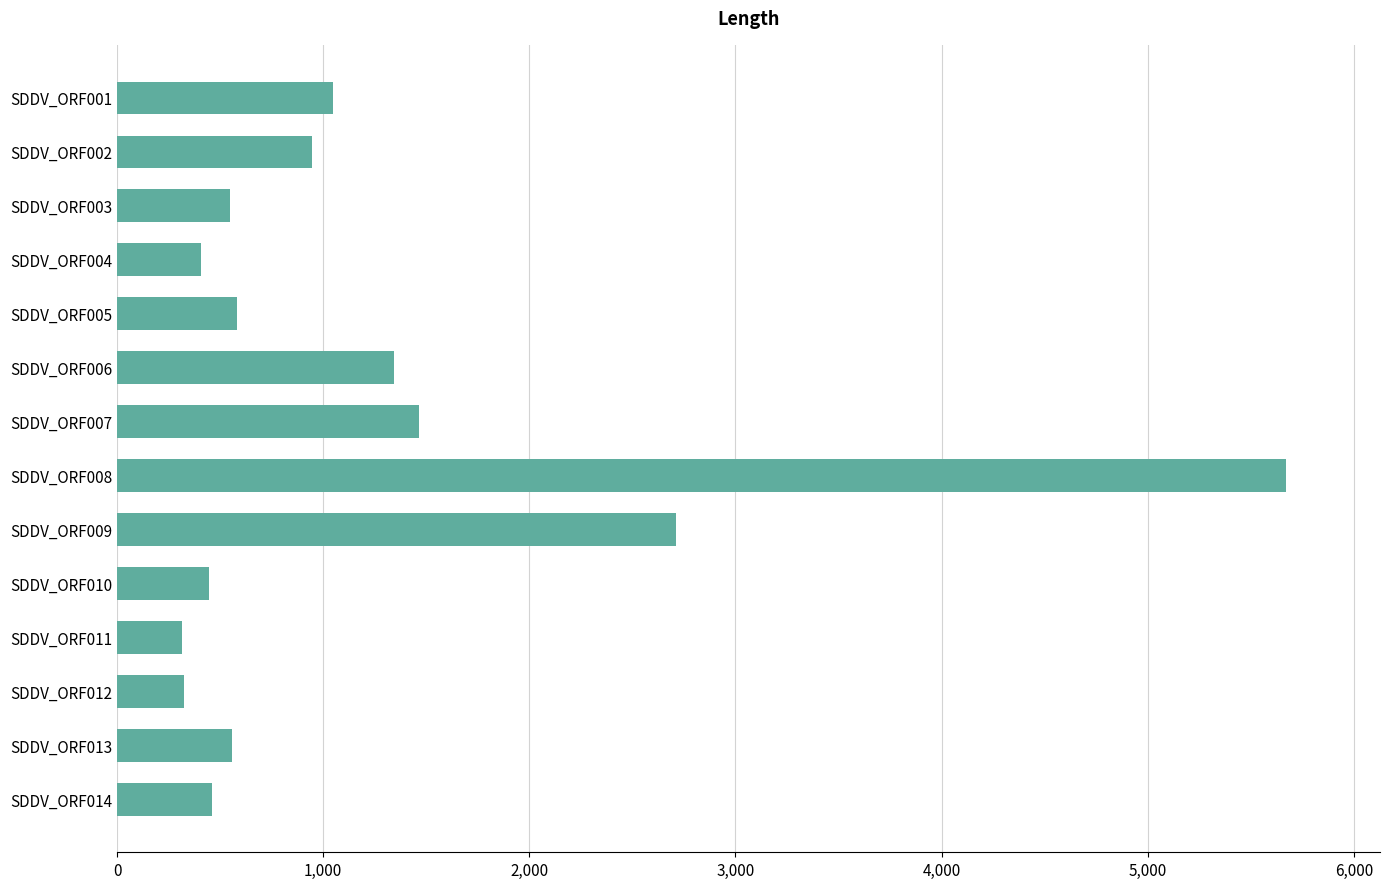

The value at SDDV_ORF013 is 800. True or false?

False